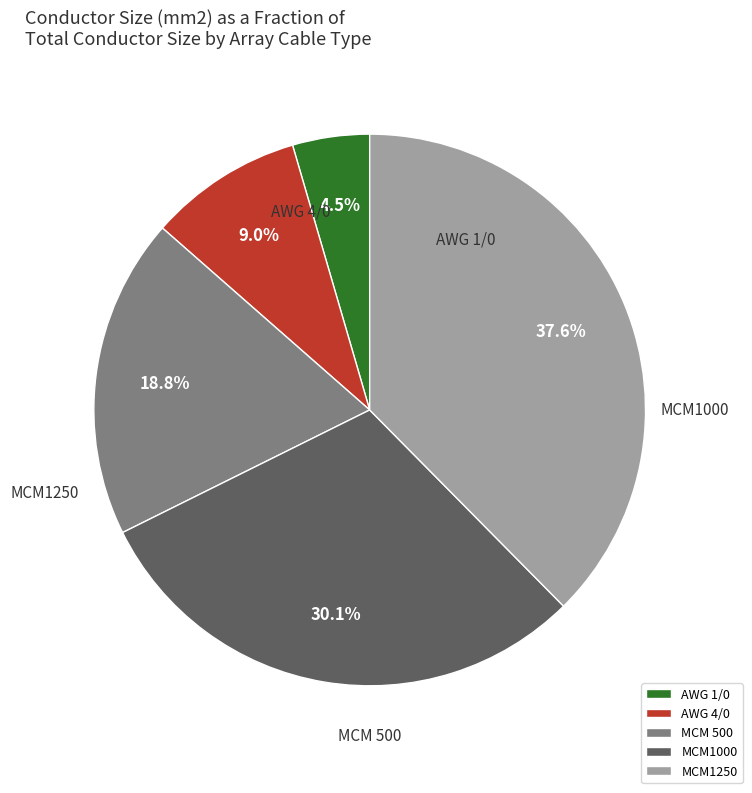

Count the number of slices in the pie.

5